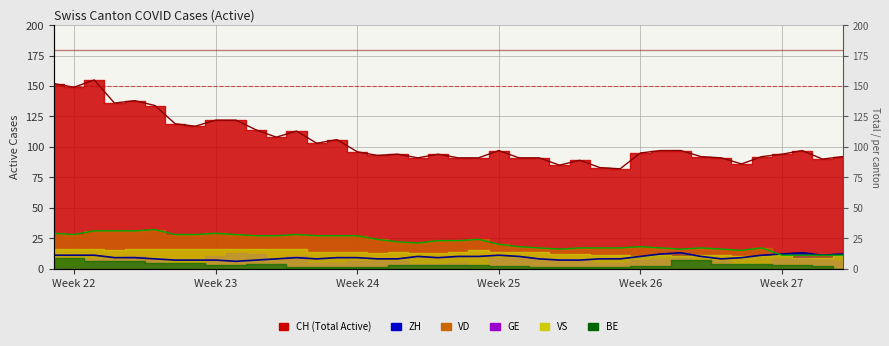

What is the maximum value shown in the chart?

155